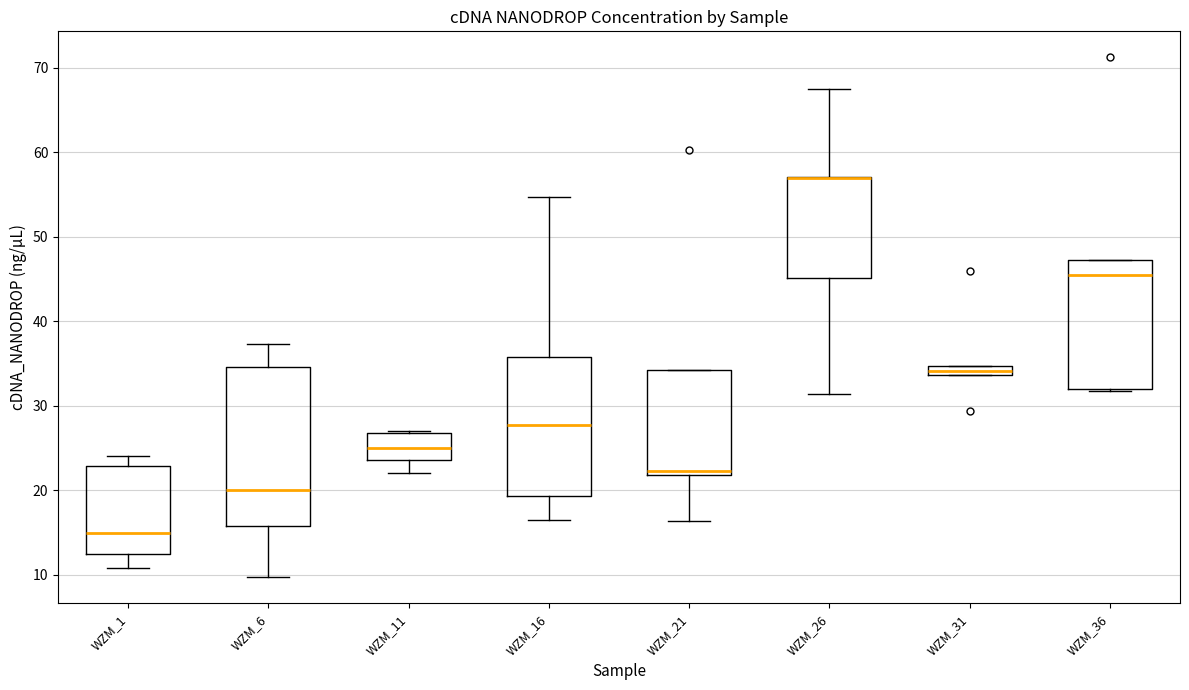

Where does the lower whisker of the box for WZM_21 end on the y-axis? The values are not printed on the chart, so give them approximately, as read against the axis.

16